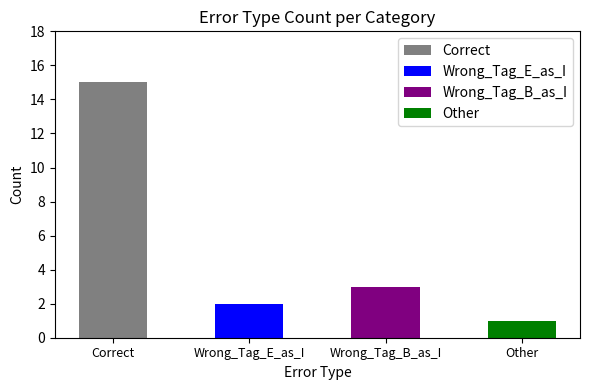

The value at Other is 3. True or false?

False